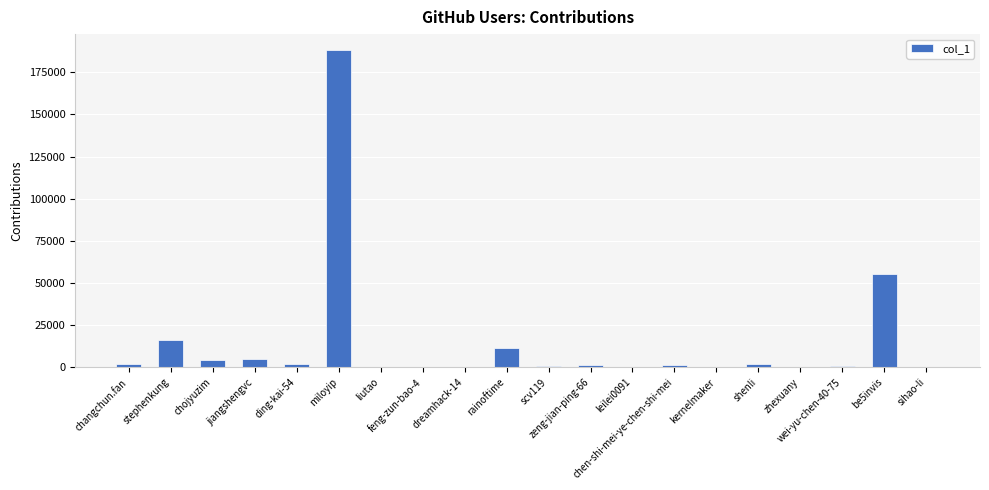

What is the sum of all values?

293044